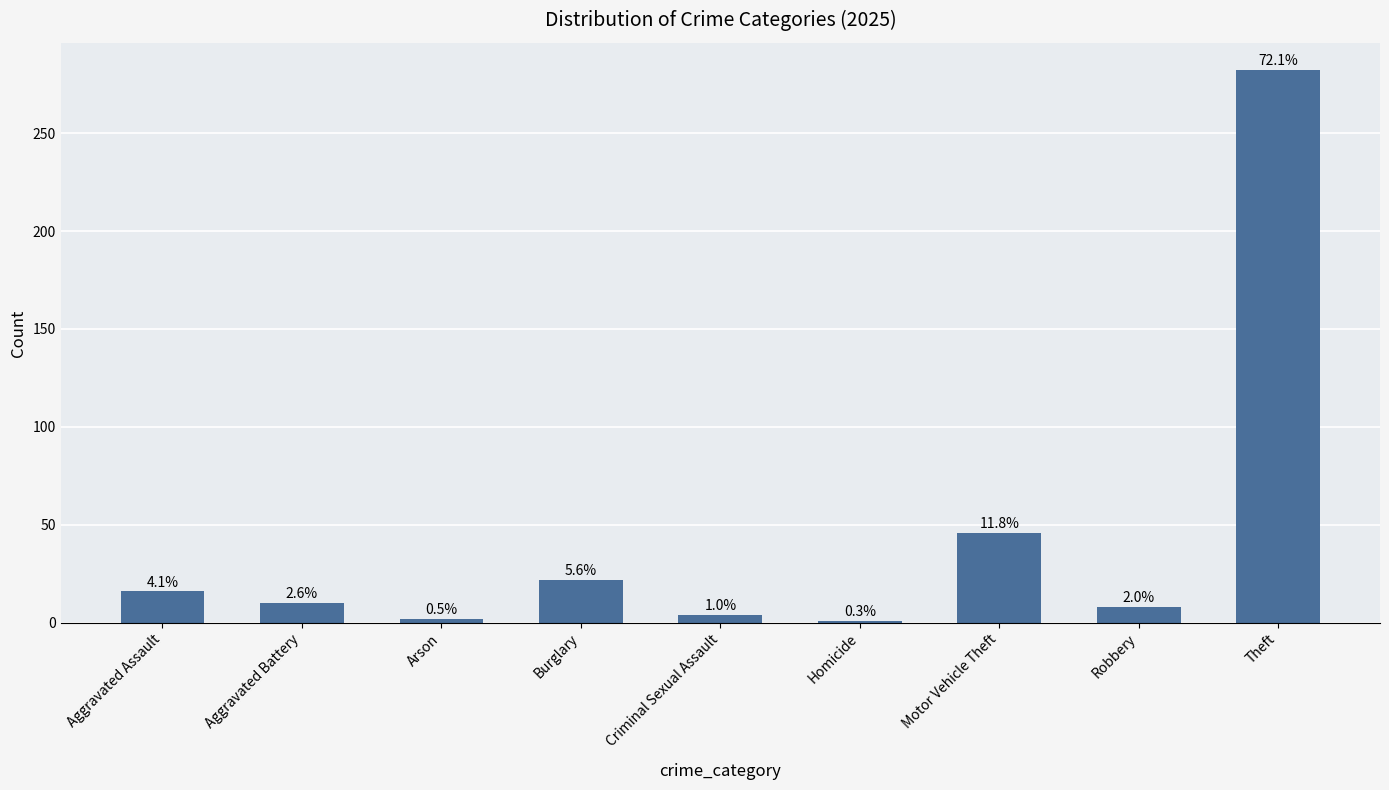

What position from the right is Motor Vehicle Theft?

3